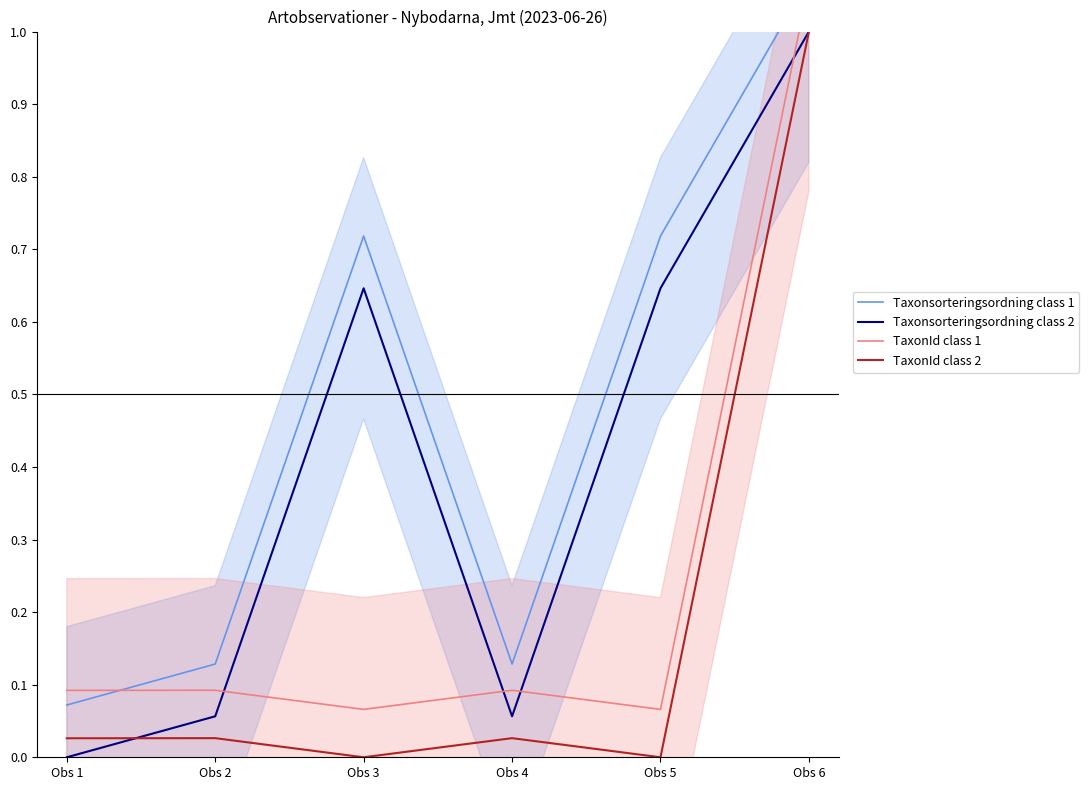

Reading left to right, what are all the values shown in this chart?

Taxonsorteringsordning class 1: Obs 1=0.1	Obs 2=0.1	Obs 3=0.7	Obs 4=0.1	Obs 5=0.7	Obs 6=1.1
Taxonsorteringsordning class 2: Obs 1=0.0	Obs 2=0.1	Obs 3=0.6	Obs 4=0.1	Obs 5=0.6	Obs 6=1.0
TaxonId class 1: Obs 1=0.1	Obs 2=0.1	Obs 3=0.1	Obs 4=0.1	Obs 5=0.1	Obs 6=1.1
TaxonId class 2: Obs 1=0.0	Obs 2=0.0	Obs 3=0.0	Obs 4=0.0	Obs 5=0.0	Obs 6=1.0